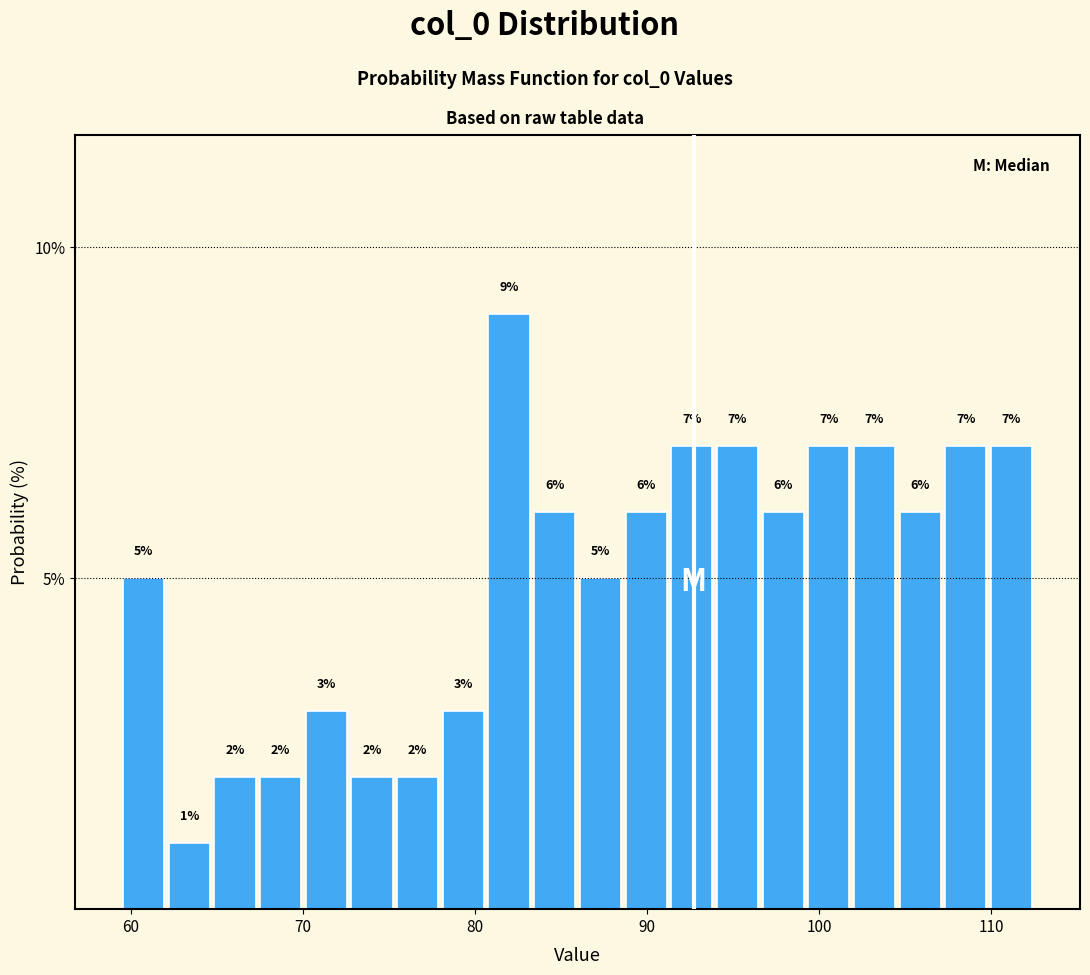

Read against the x-axis, roughly where is the centre of the tallest bar?

82